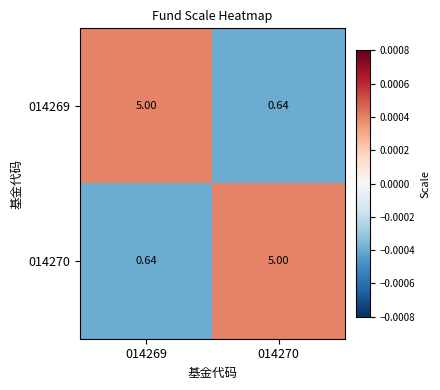

List the series in order of their peak value, highest first.

014269, 014270